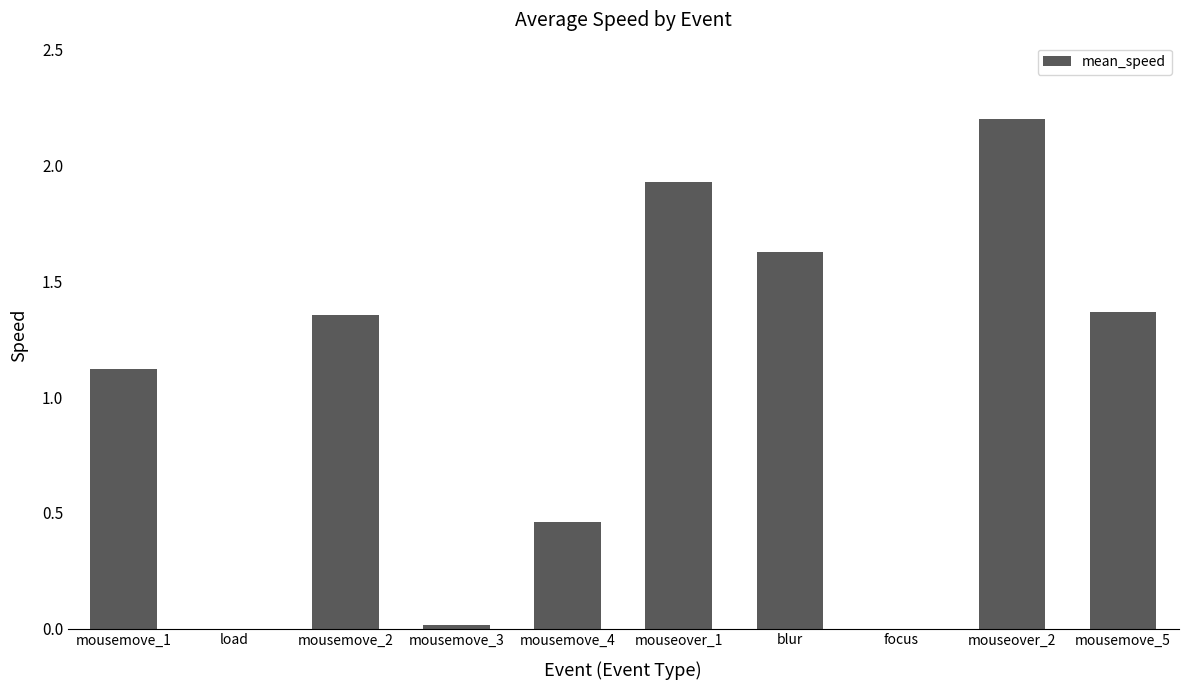

At which label does the data first exceed 1?

mousemove_1